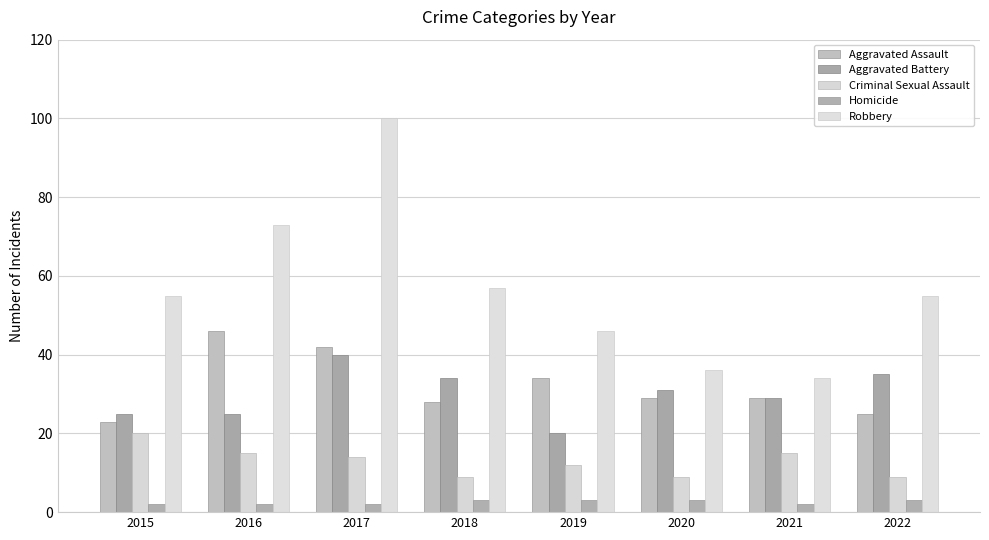

Which series has the widest spread of values?

Robbery